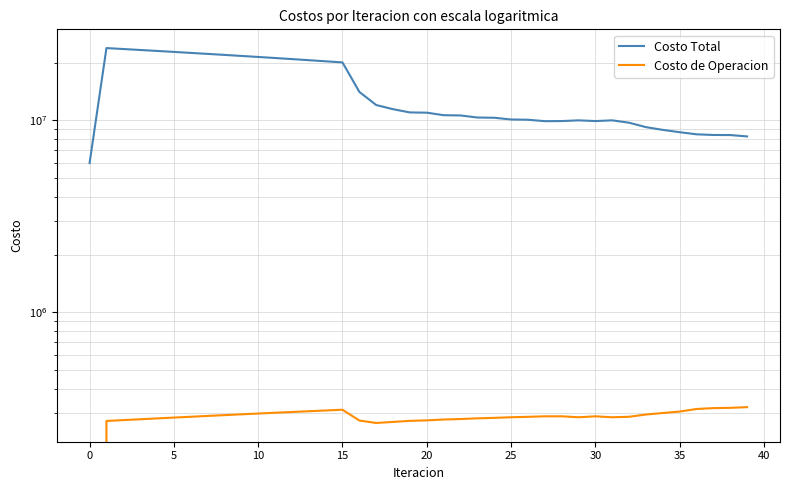

What is the value of the Costo de Operacion point at the 38th from the left?

317588.9